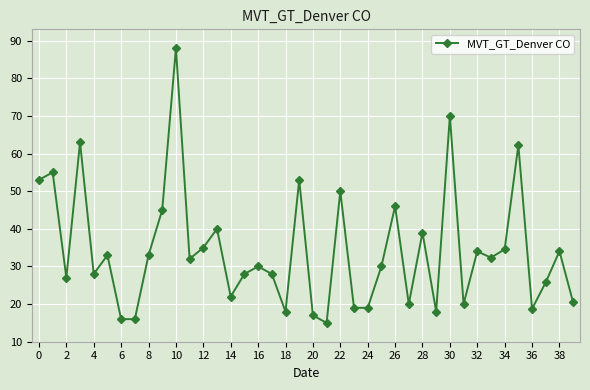

Count the number of categories in the chart.

40